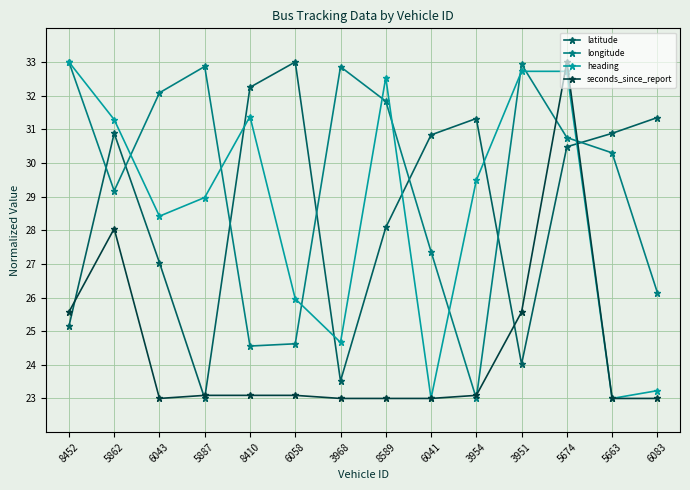

How many times do latitude and longitude cross each other?

7